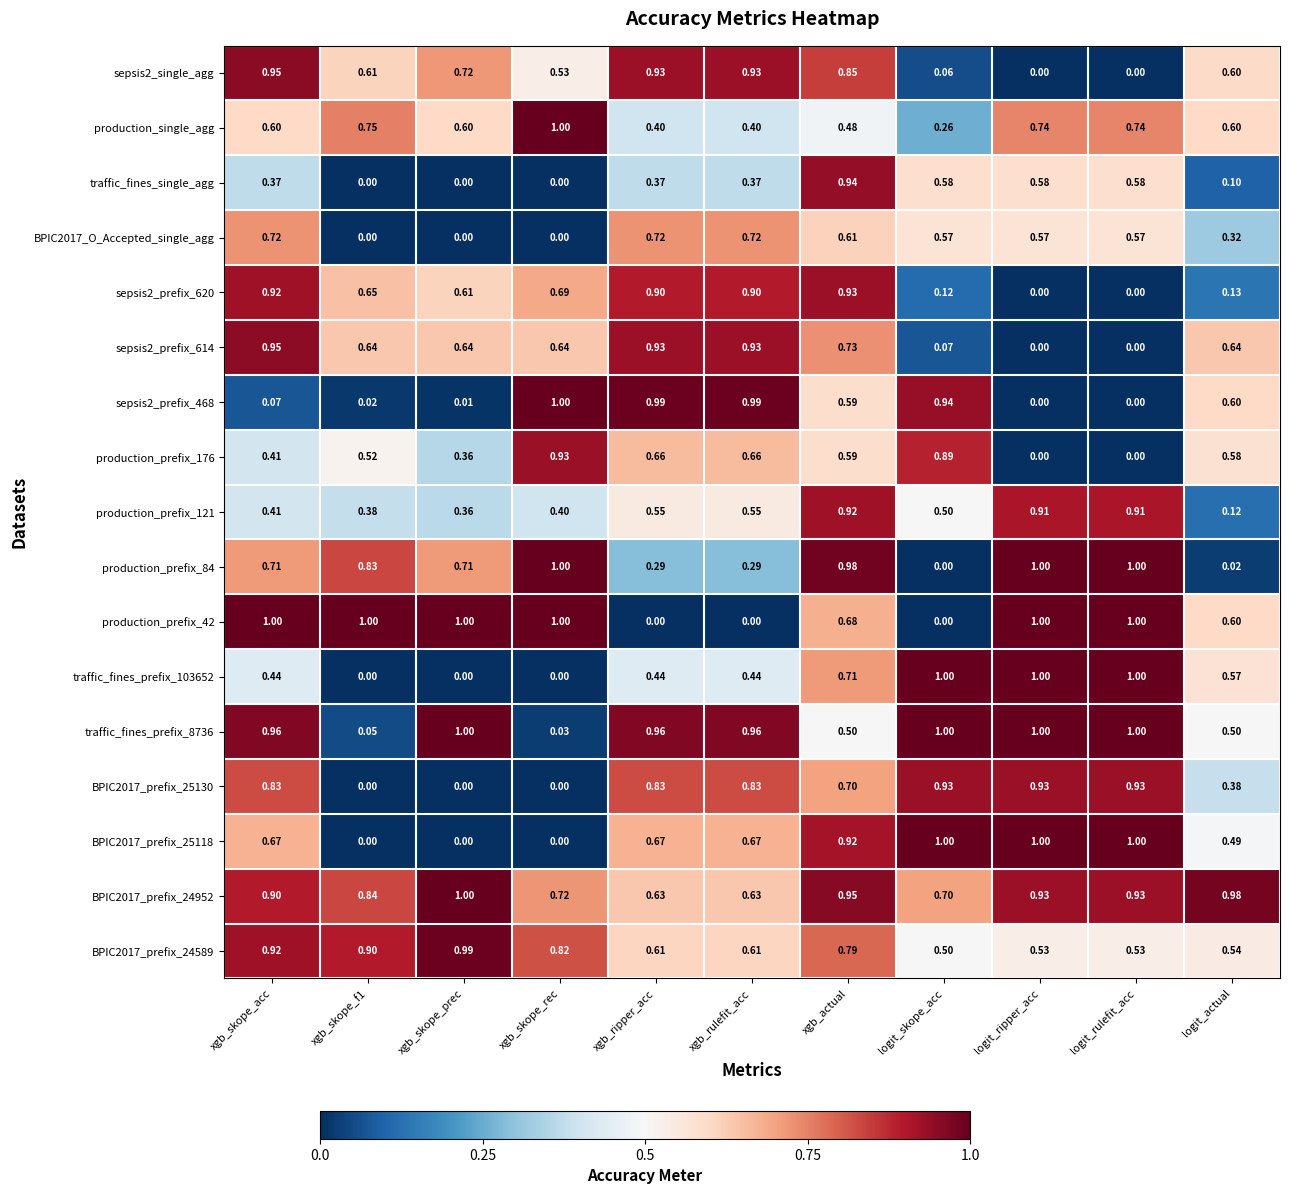

Is the value of production_prefix_84 at xgb_rulefit_acc greater than the value of production_prefix_176 at xgb_skope_f1?

No